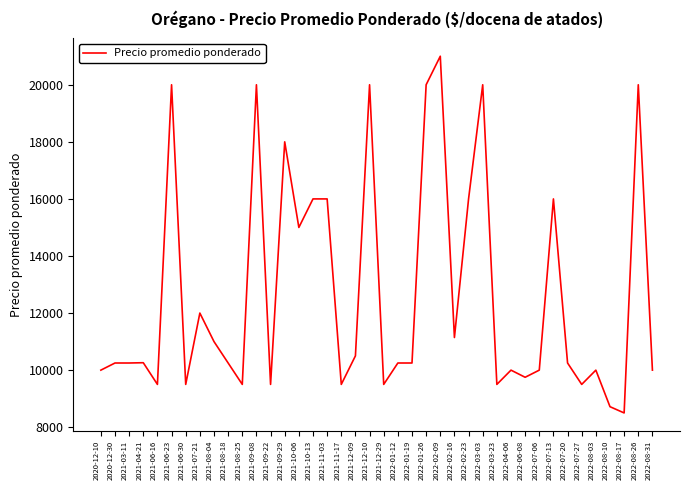

At which label is the value closest to 14750?

2021-10-06